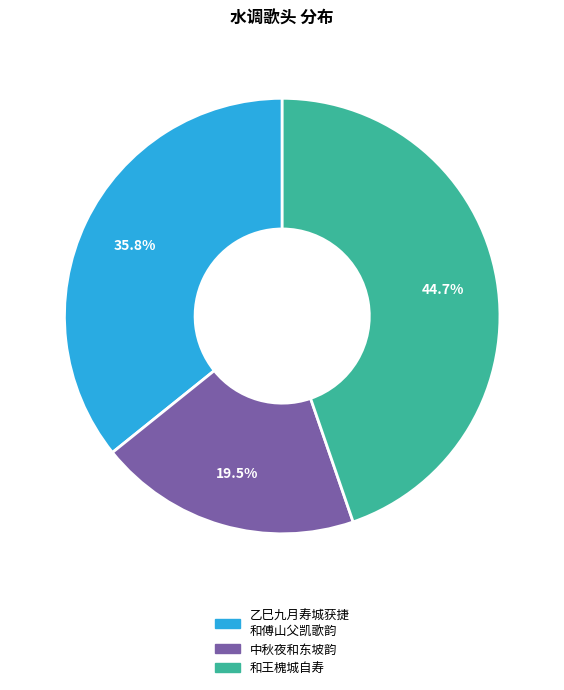

How many slices are in this pie chart?

3